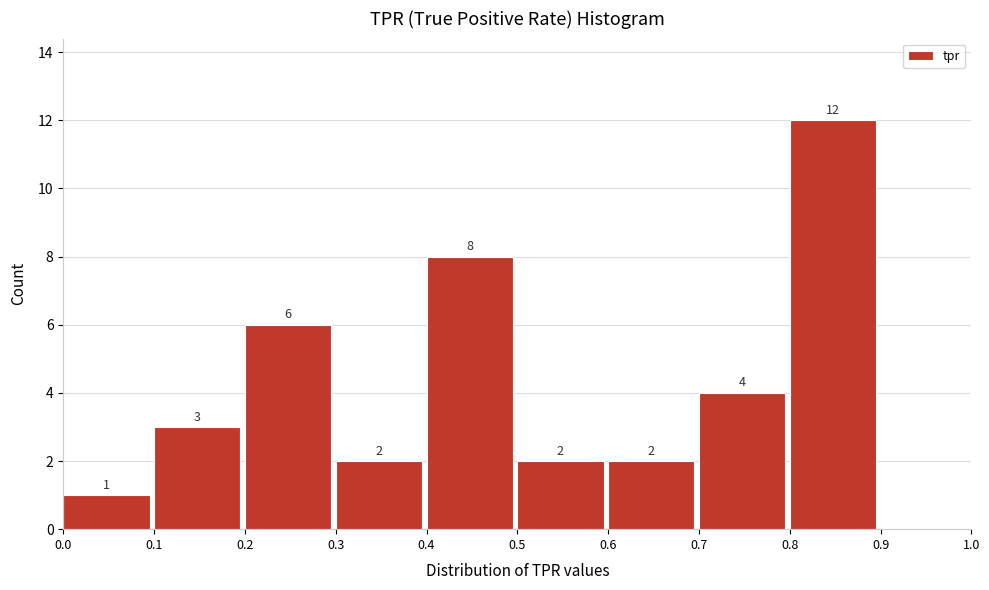

Which range on the x-axis has the tallest bar?

0.8 to 0.9